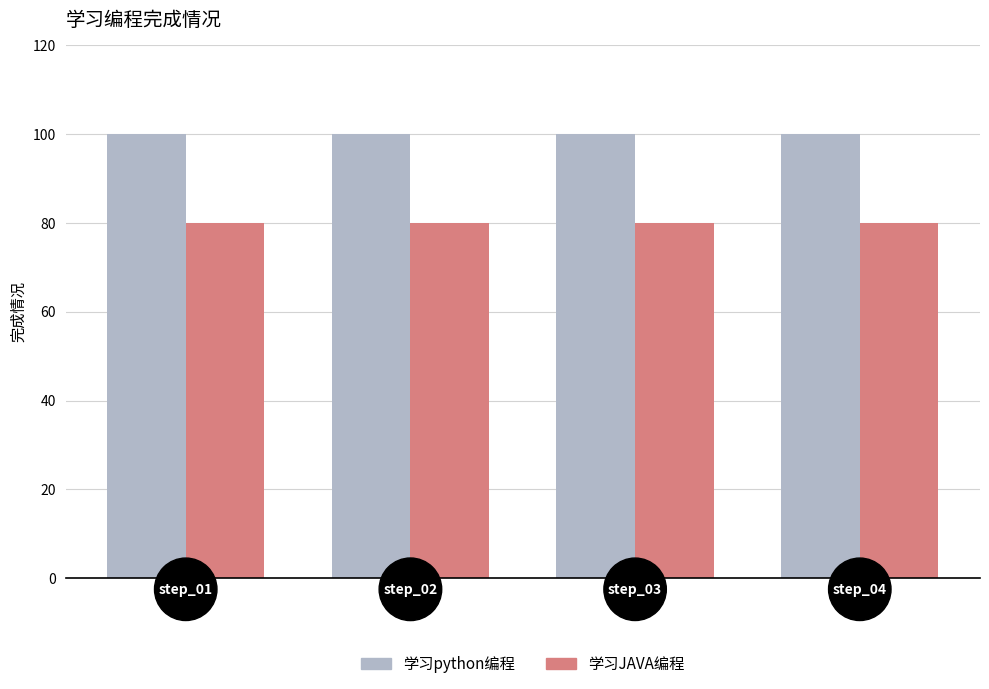

At how many categories does at least one series exceed 97?

4